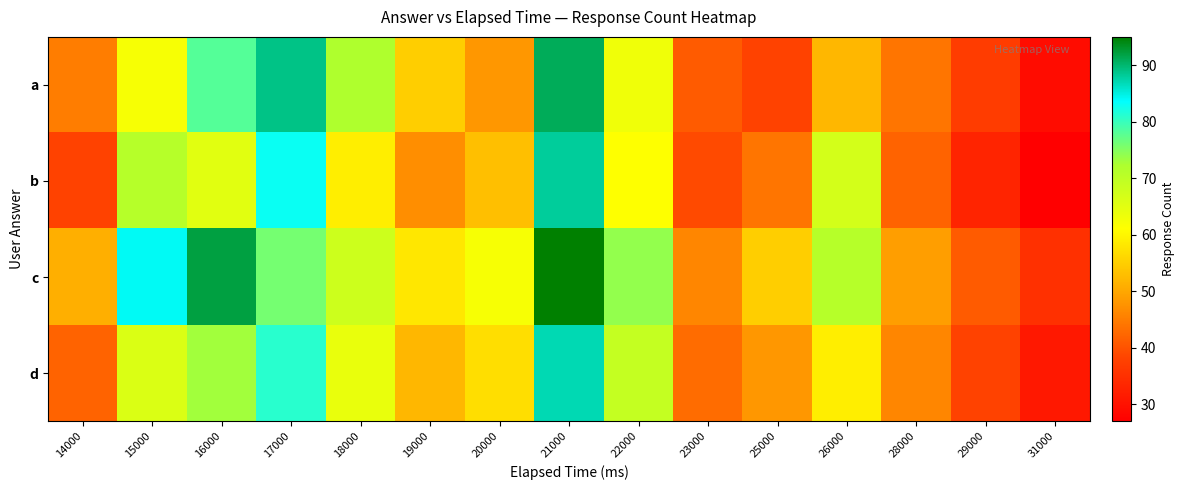

Which series changed the most between 23000 and 28000?

a